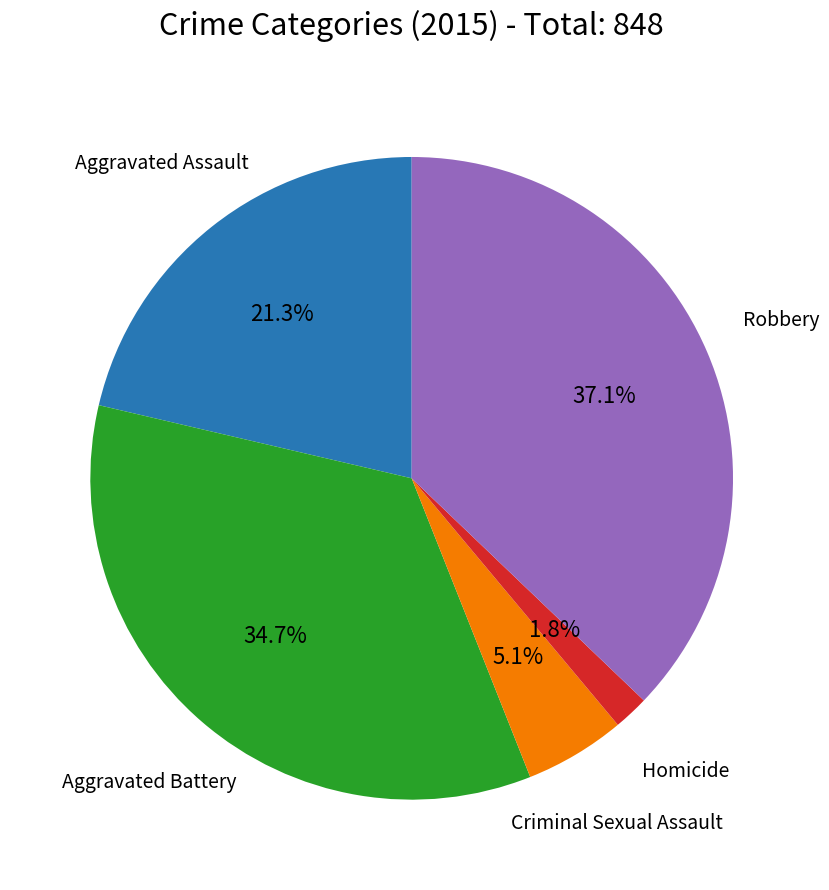

Does any single category account for the majority?

No